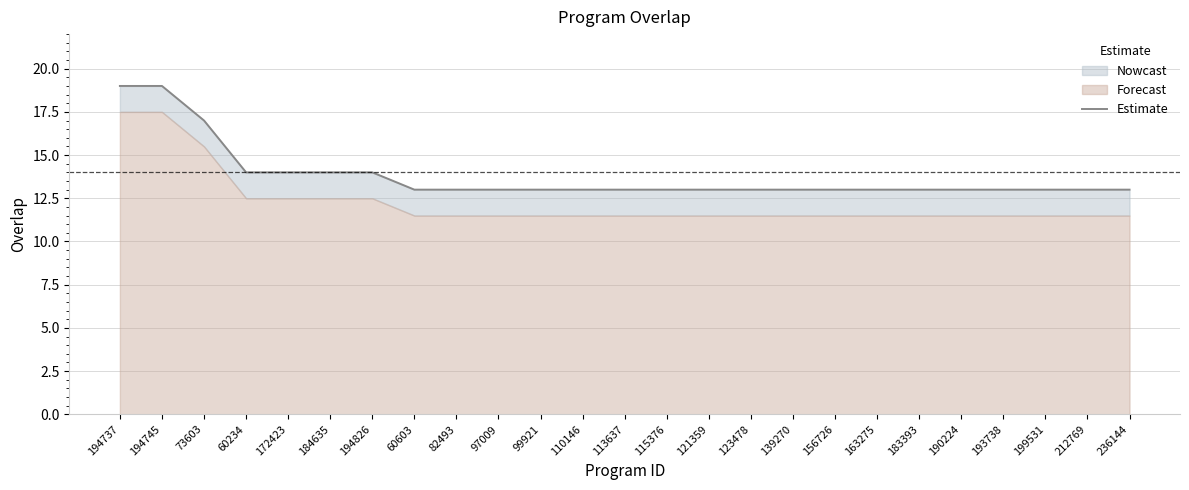

Reading left to right, extract all data points from this chart.

19	19	17	14	14	14	14	13	13	13	13	13	13	13	13	13	13	13	13	13	13	13	13	13	13